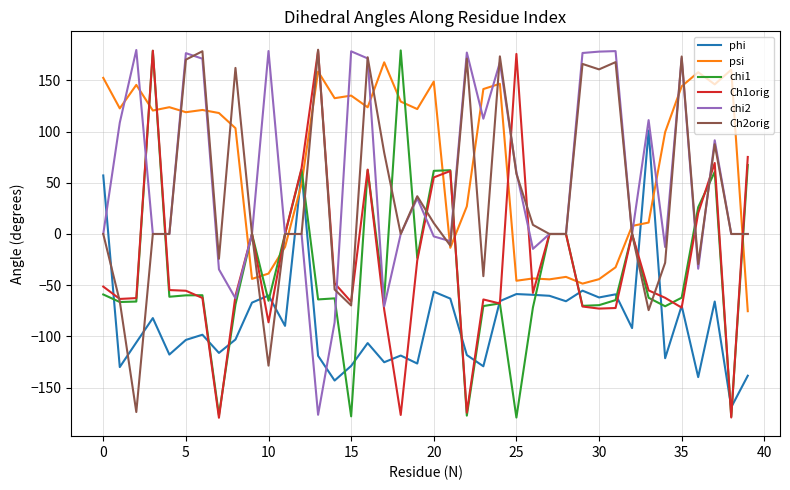

What is the greatest value displayed?

180.0